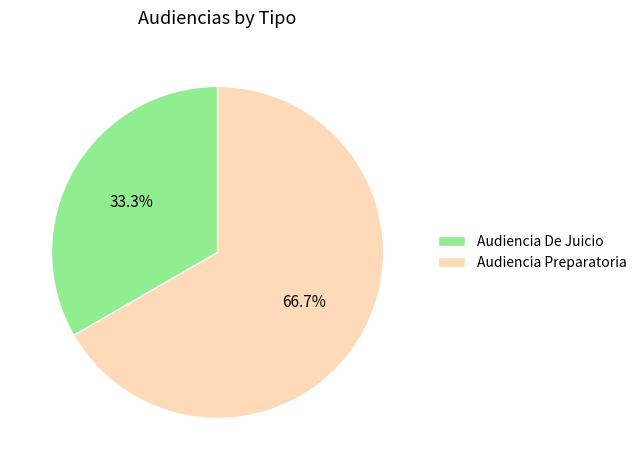

Which slice is the smallest?

Audiencia De Juicio